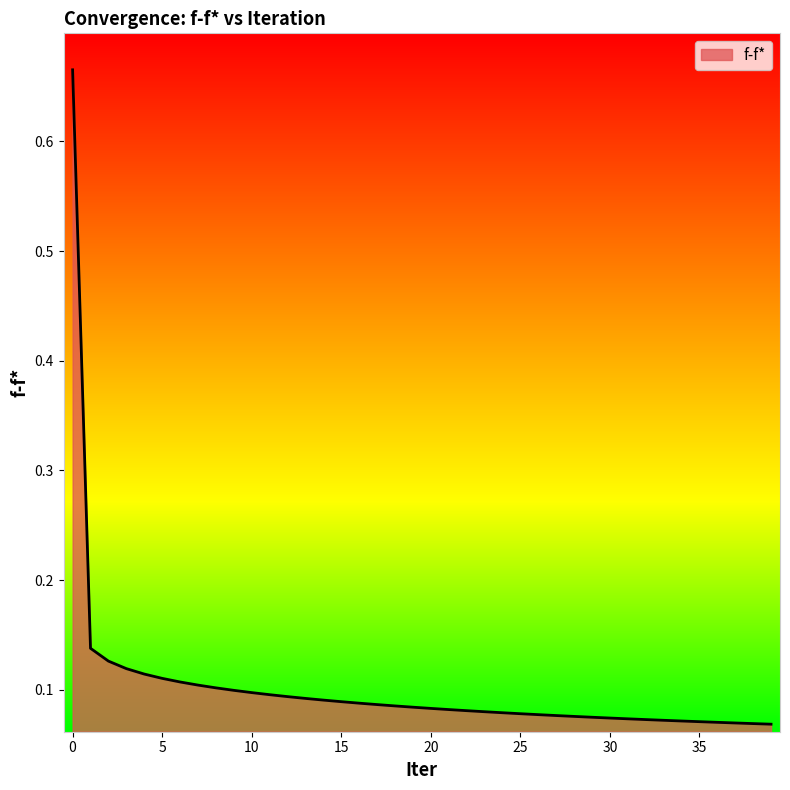

How many lines are shown in the chart?

1